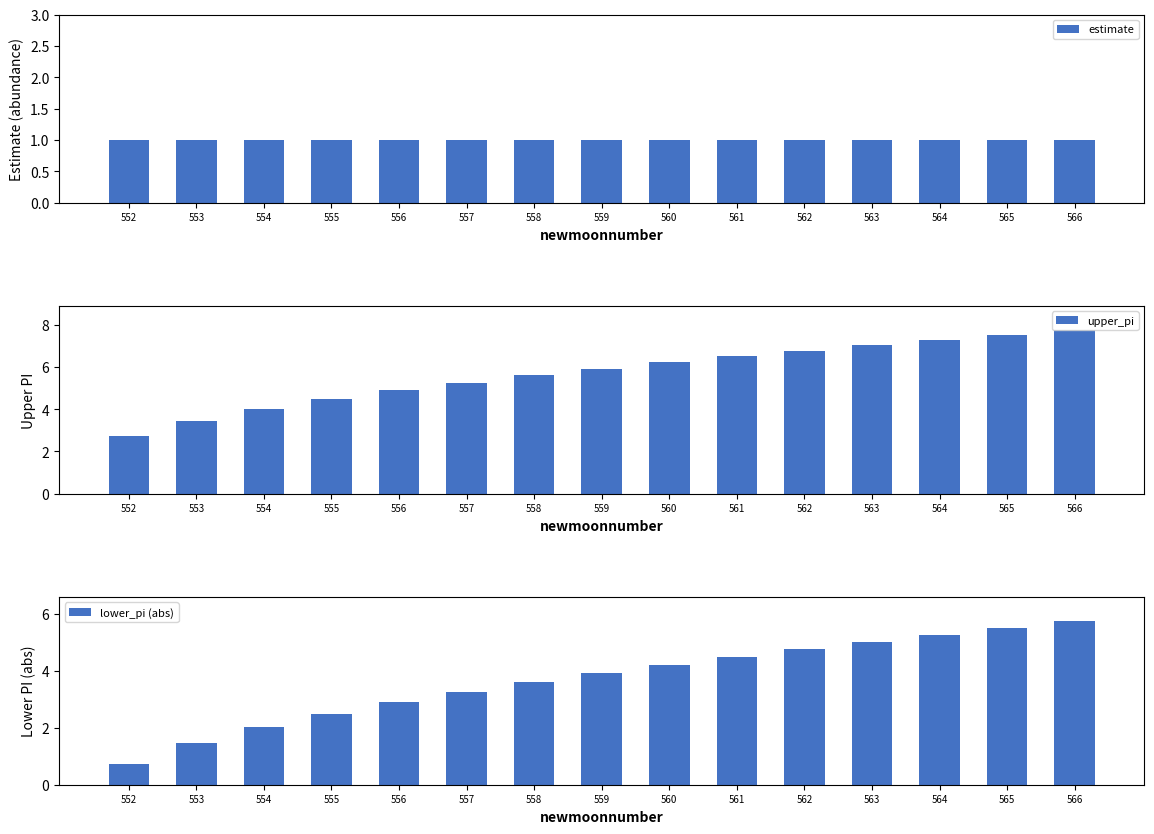

What is the difference between the highest and lowest values at 565?

6.5